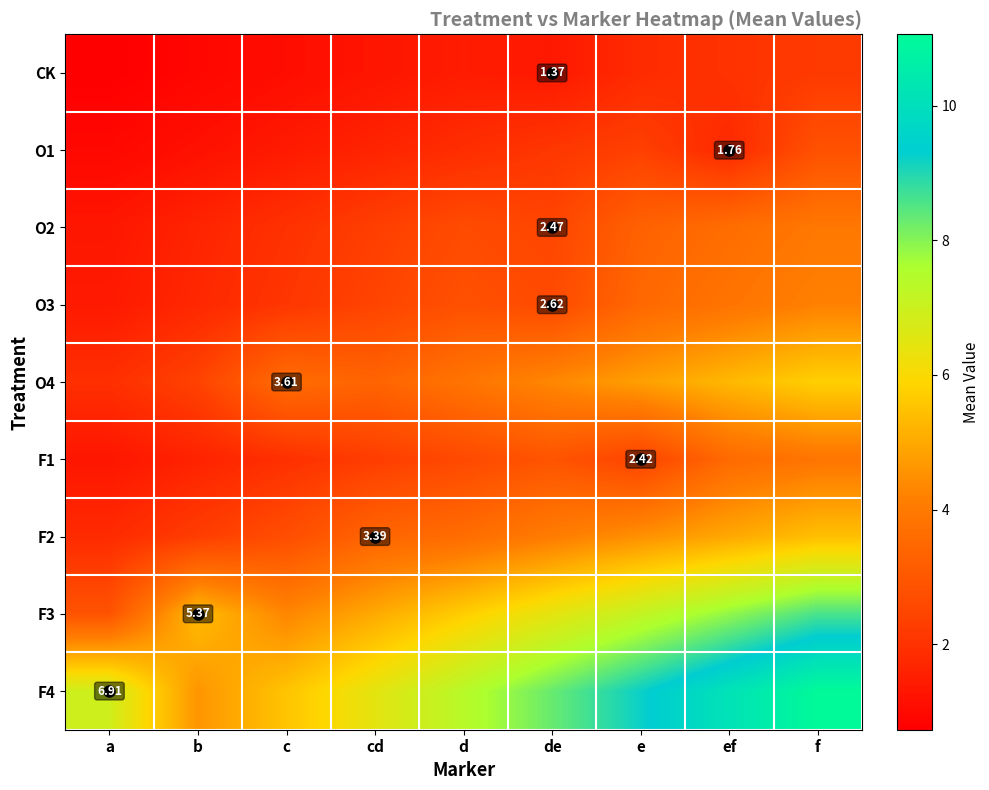

What is the difference between the maximum and minimum values in the F1 series?

2.6